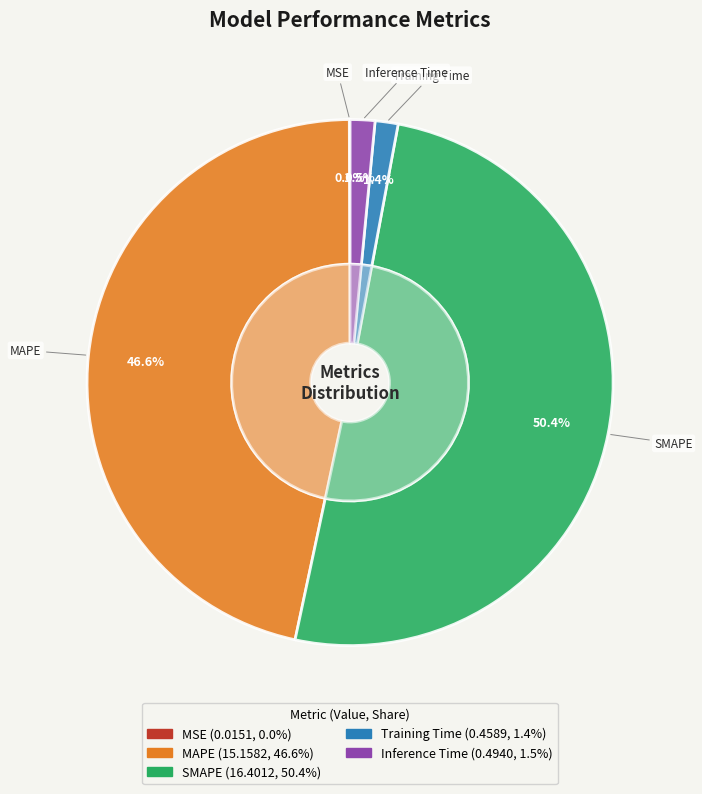

Combined, what portion of the pie is Inference Time and MSE?

1.6%